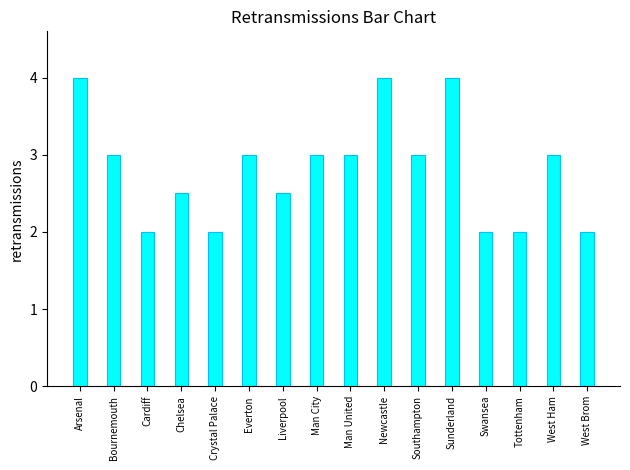

What is the greatest value displayed?

4.0